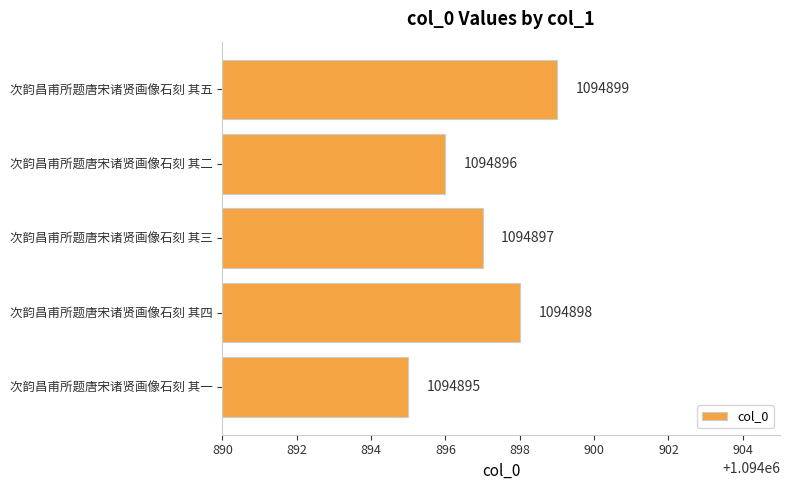

True or false: the data shows 1094895 at 次韵昌甫所题唐宋诸贤画像石刻 其一.

True